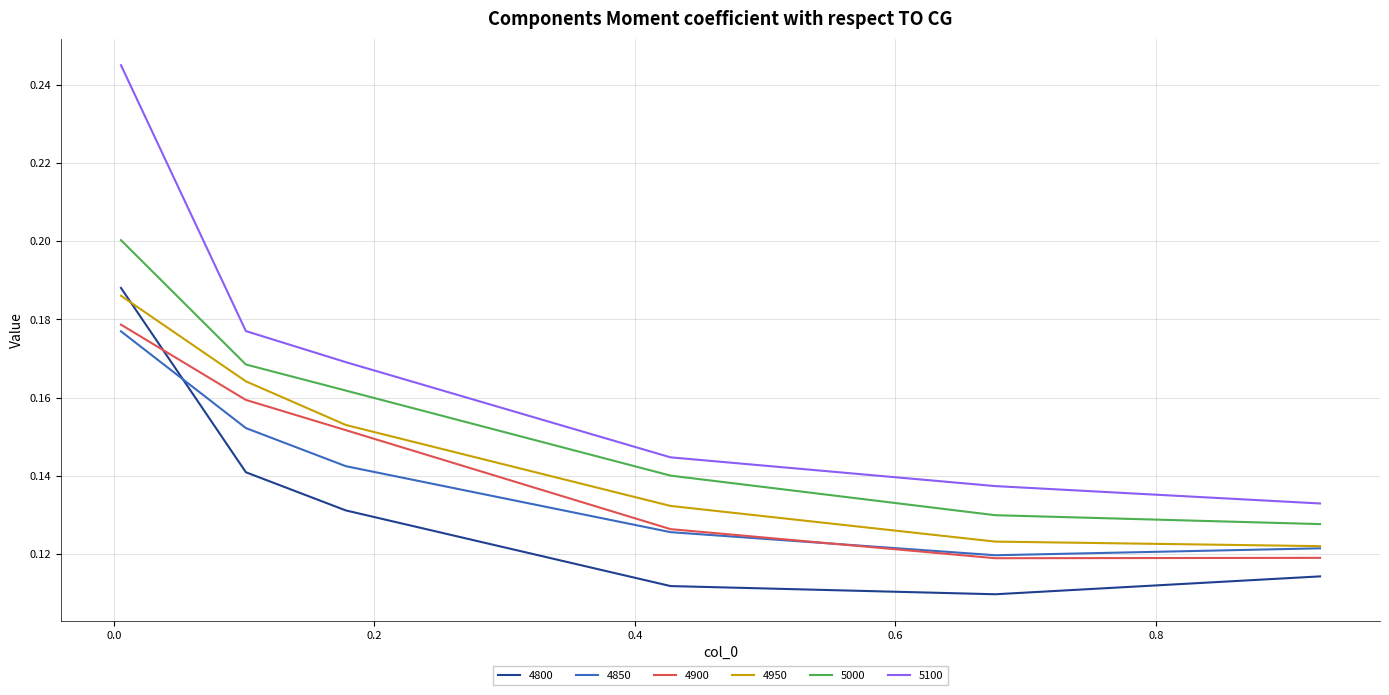

How many interior local valleys does the 4800 series have?

1